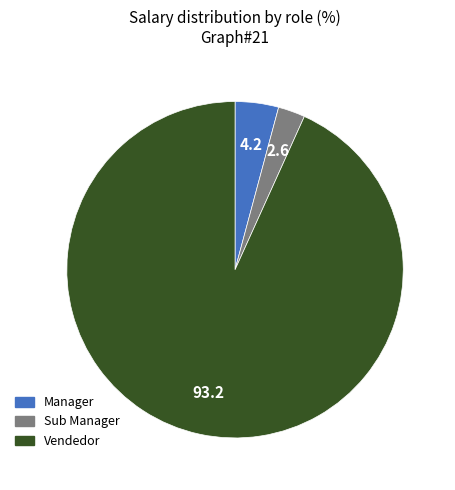

Rank the categories by value from highest to lowest.

Vendedor, Manager, Sub Manager